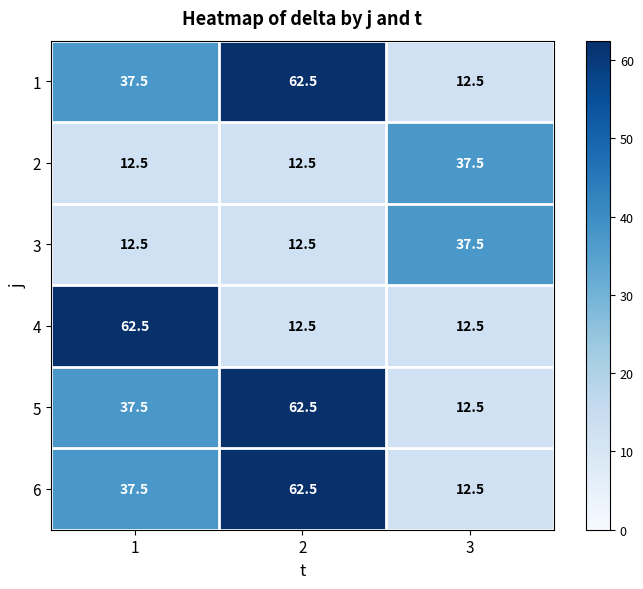

What is the average value of the 5 series?

37.5